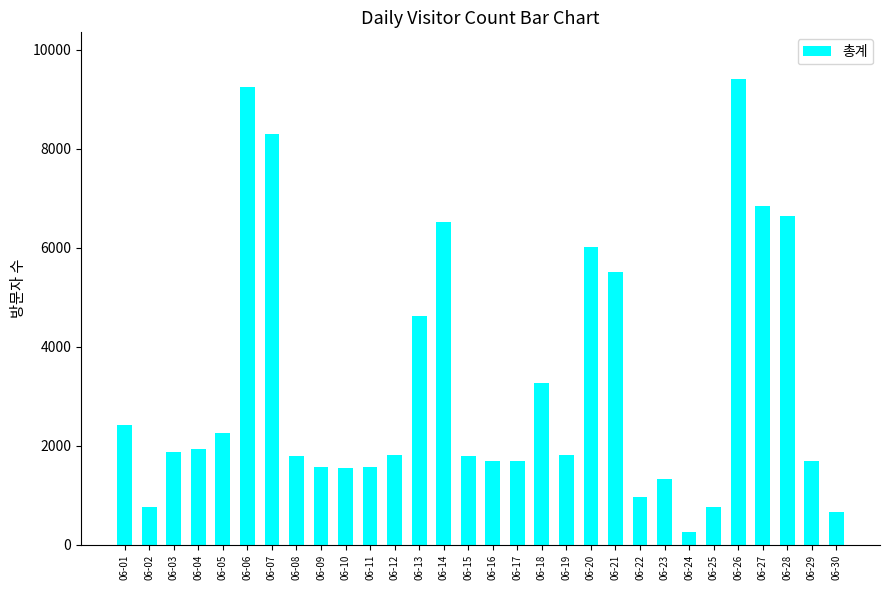

What is the greatest value displayed?

9415